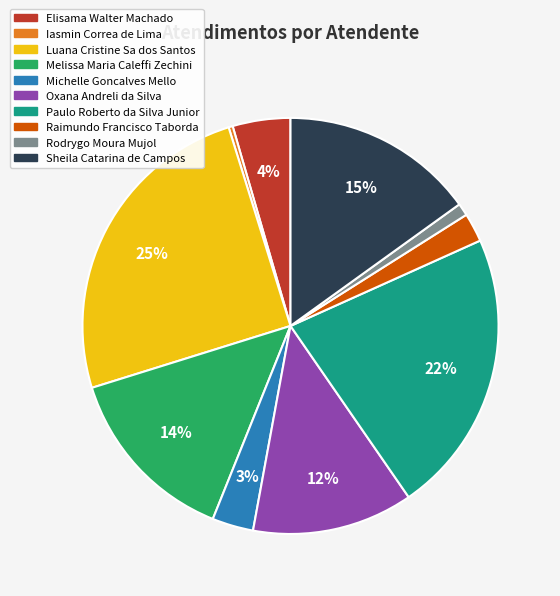

Which has a higher value, Michelle Goncalves Mello or Elisama Walter Machado?

Elisama Walter Machado